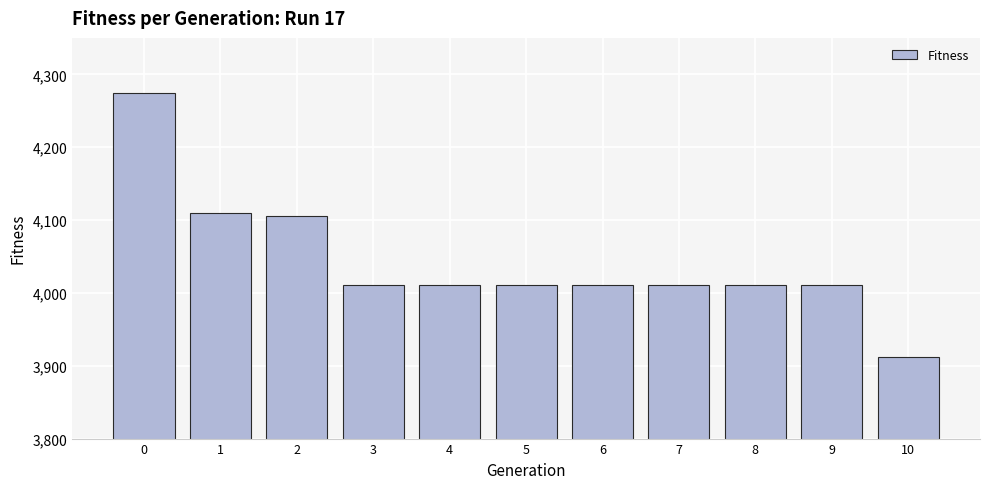

Reading left to right, transcribe all the data shown in this chart.

0=4274.0	1=4110.0	2=4105.5	3=4011.3	4=4011.3	5=4011.3	6=4011.3	7=4011.3	8=4011.3	9=4011.3	10=3911.8